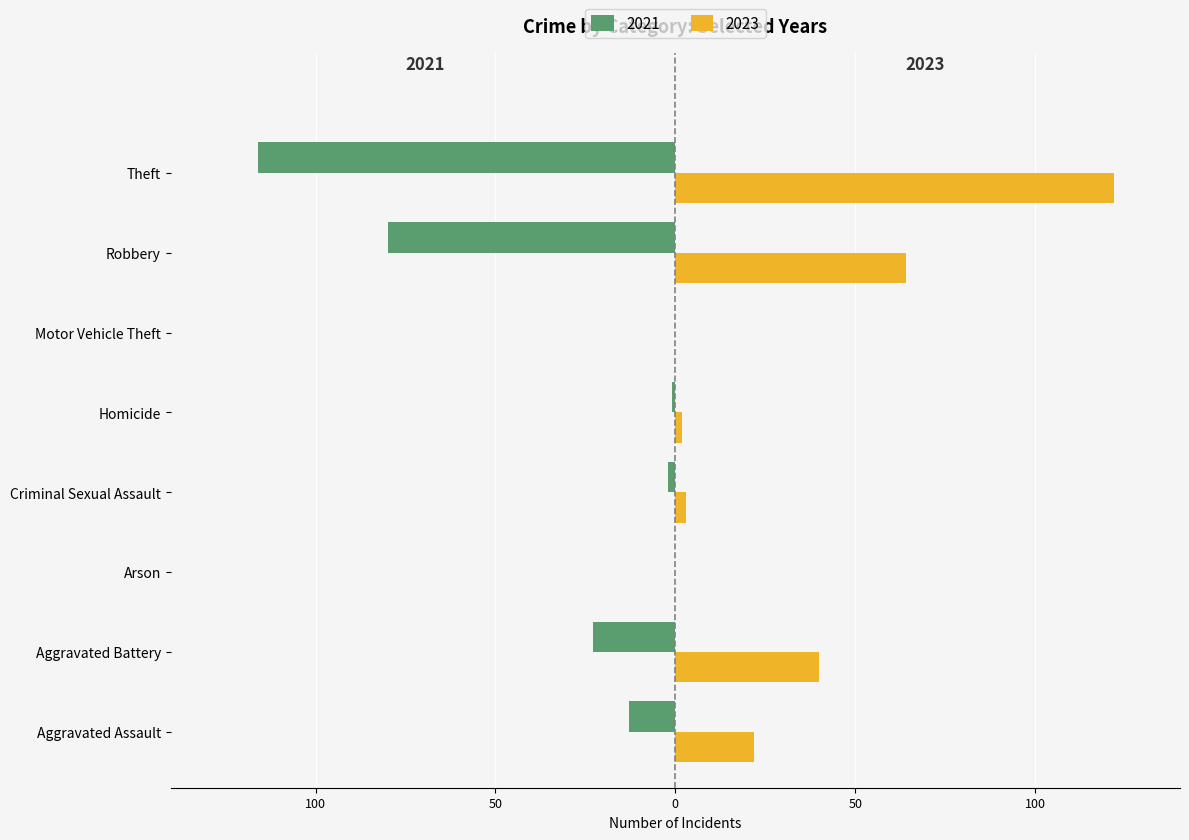

The 2021 series shows 0 at Arson. True or false?

True